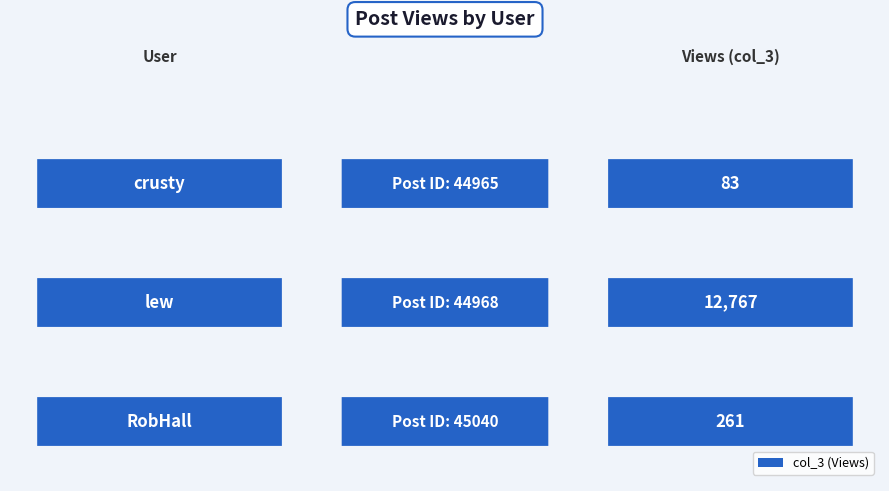

Rank the categories by value from highest to lowest.

44968, 45040, 44965